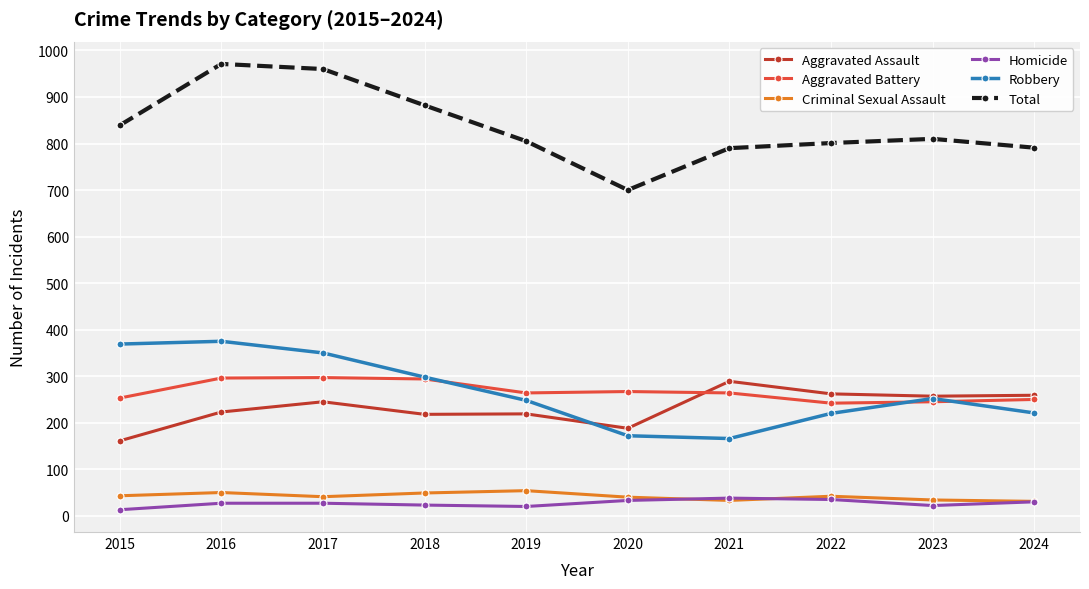

What is the highest value of the Homicide series?

38